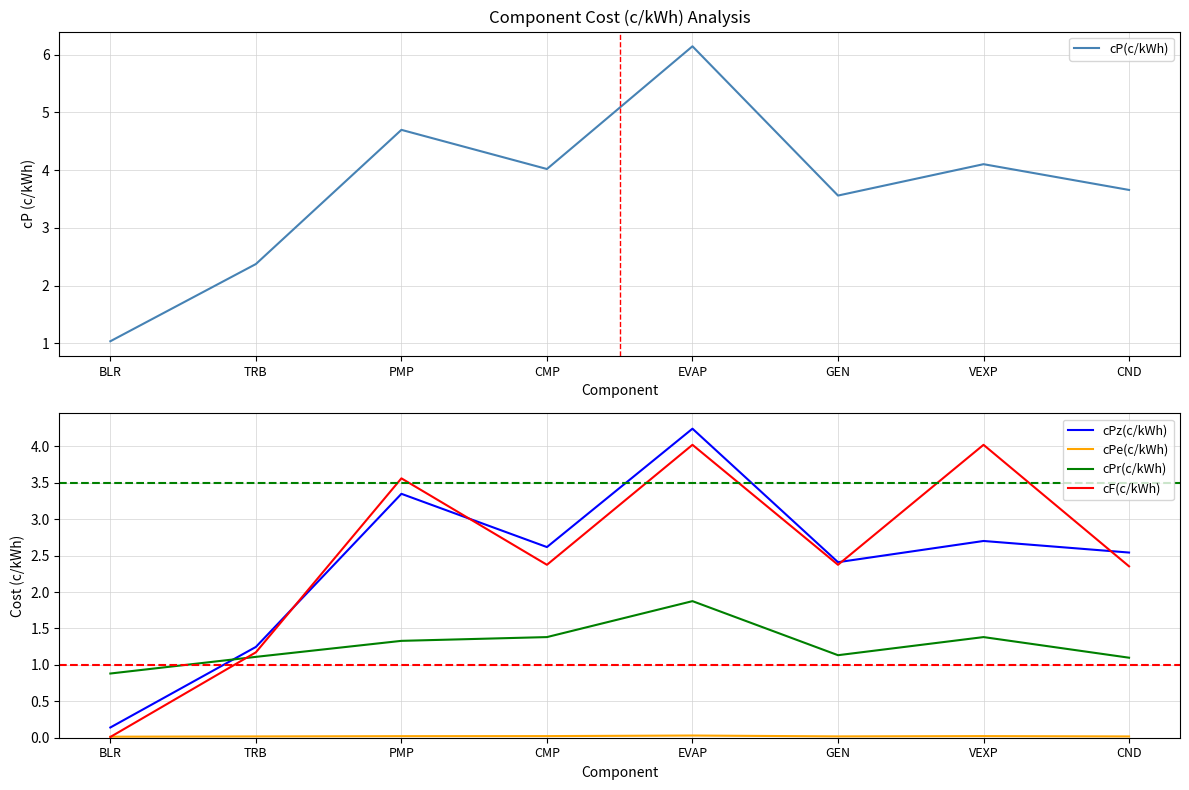

What is the label of the 6th point from the left?

GEN